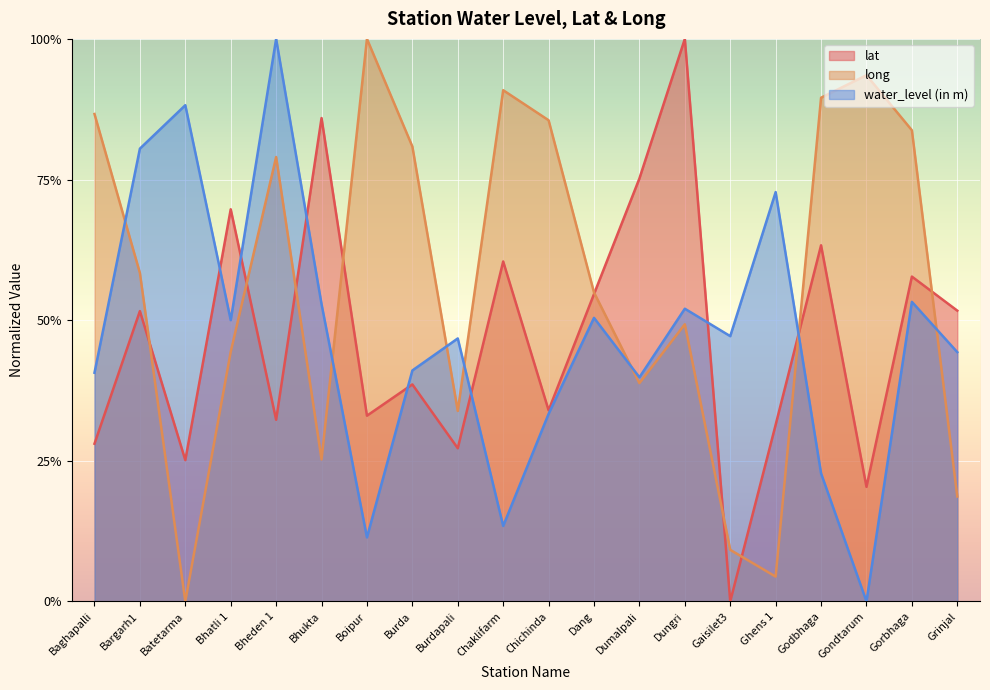

Which category has the highest value in the lat series?

Dungri